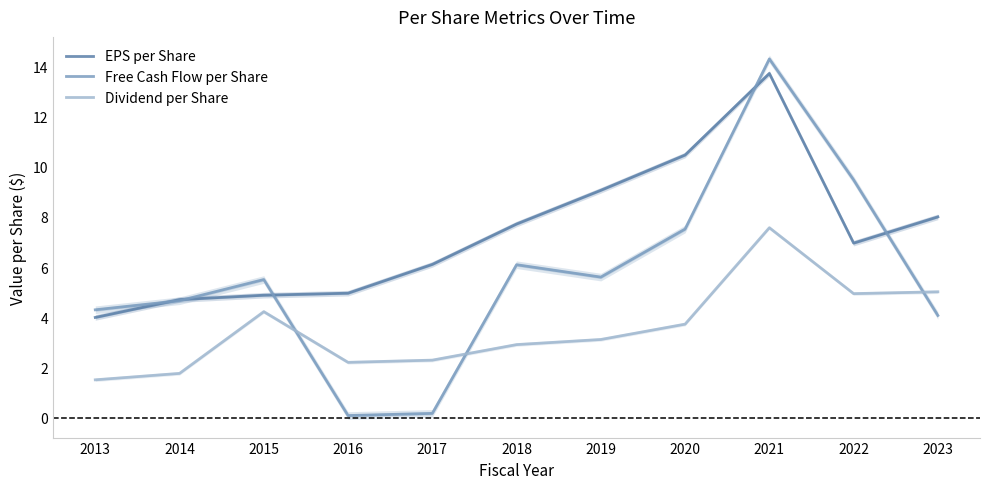

How many lines are shown in the chart?

3